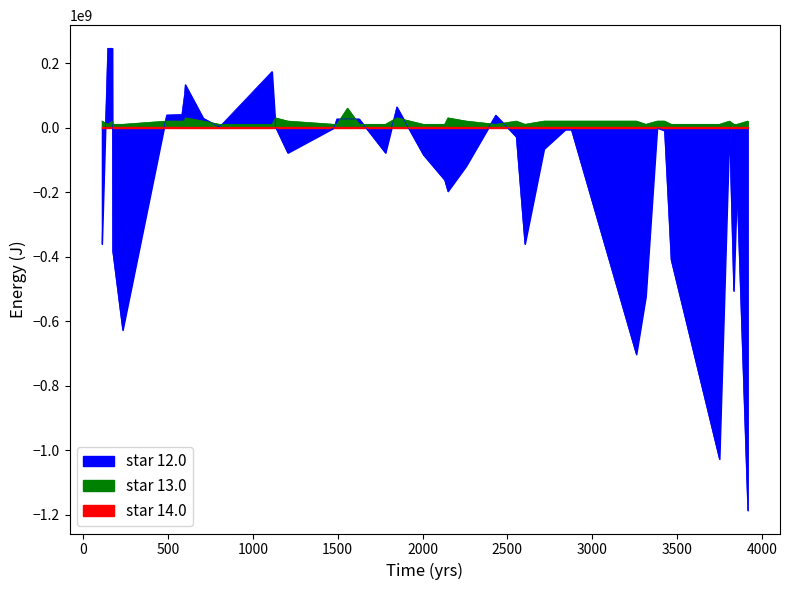

What is the highest value of the star 12.0 series?

245670000